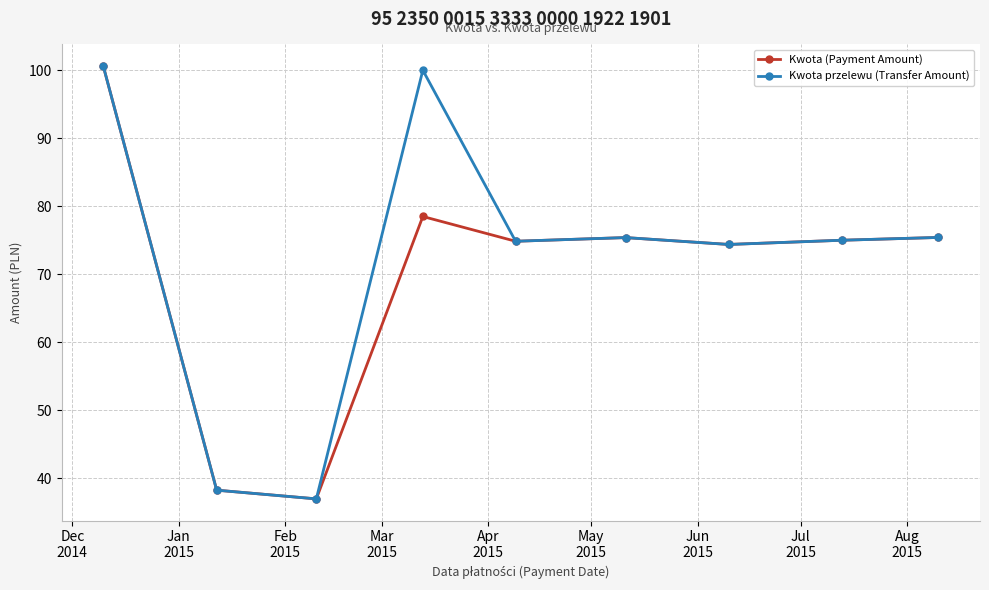

What is the greatest value displayed?

100.6